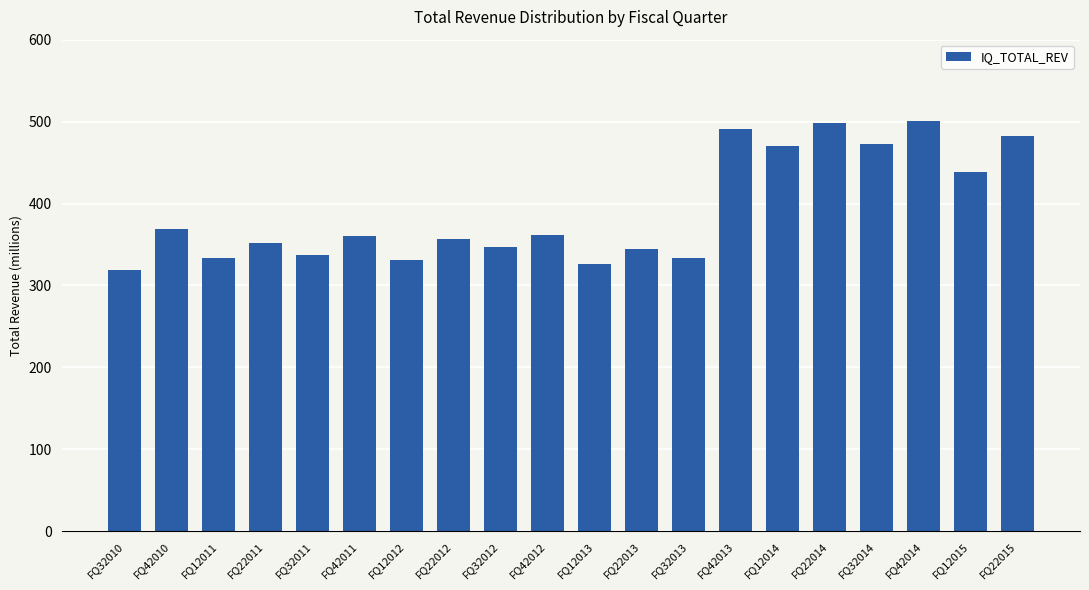

Approximately how many times larger is the value at FQ42012 compared to FQ12012?

1.1